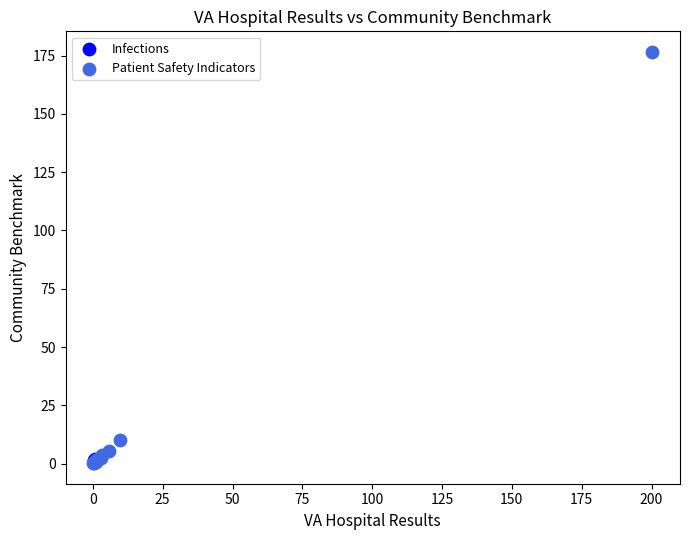

What are all the series names shown in the legend?

Infections, Patient Safety Indicators